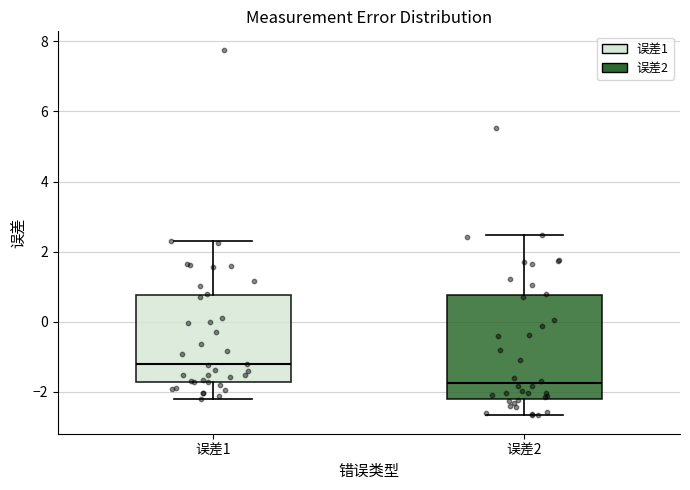

Reading left to right, read every box against the y-axis: the position of its median line, the range the box covers, and the ends of its whiskers. The values are not printed on the chart, so give them approximately, as read against the axis.

误差1: median -1.2, box -1.8 to 0.8, whiskers -2.2 to 2.2
误差2: median -1.8, box -2.2 to 0.8, whiskers -2.6 to 2.4